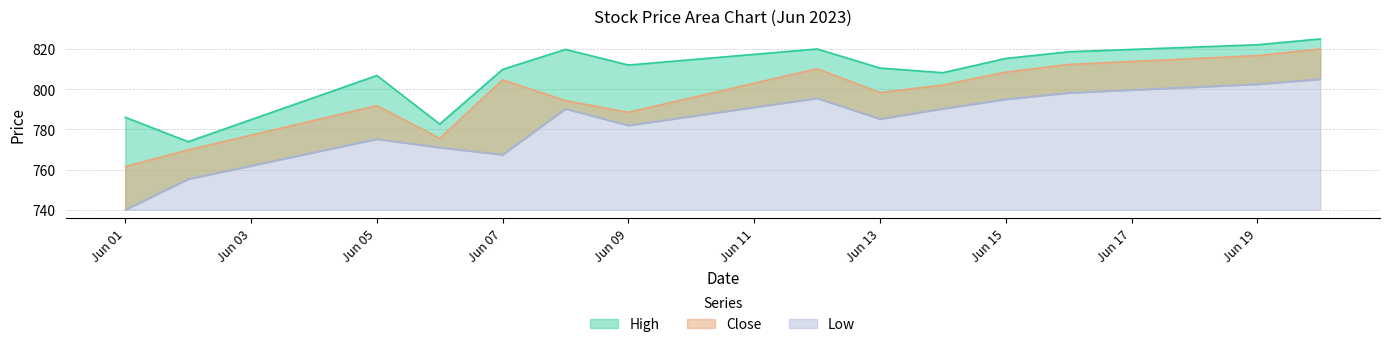

Which series has the largest range (max minus min)?

Low